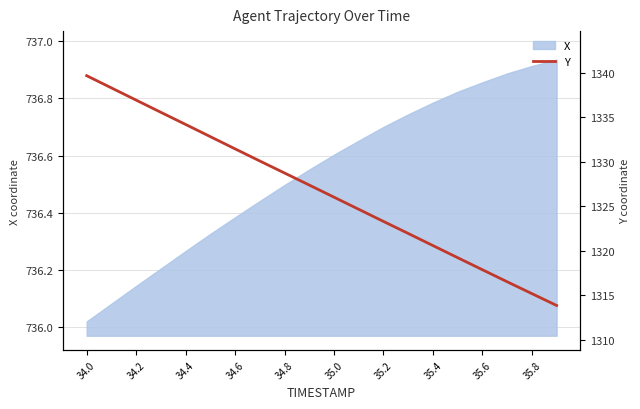

What is the sum of all values?

26534.2